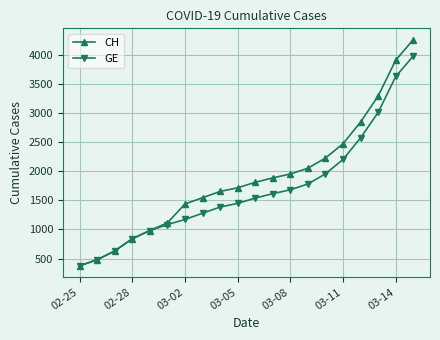

What is the maximum value shown in the chart?

4259